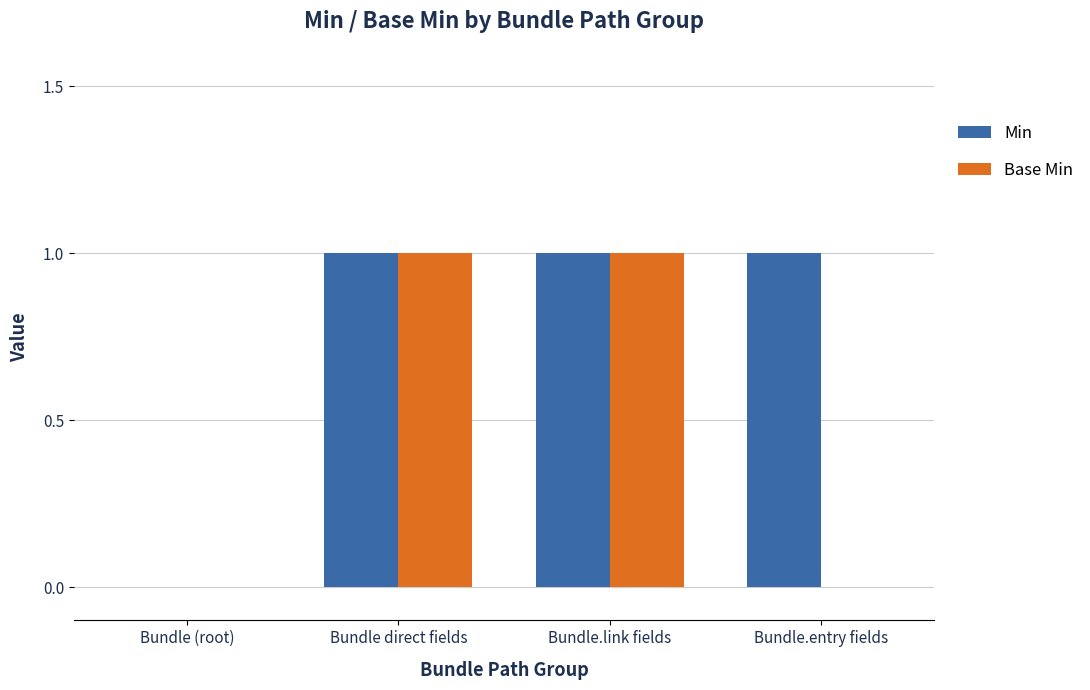

Count the number of categories in the chart.

4